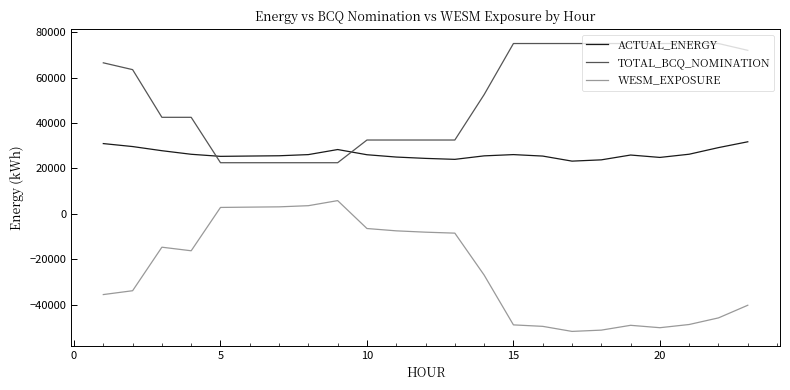

What are all the series names shown in the legend?

ACTUAL_ENERGY, TOTAL_BCQ_NOMINATION, WESM_EXPOSURE